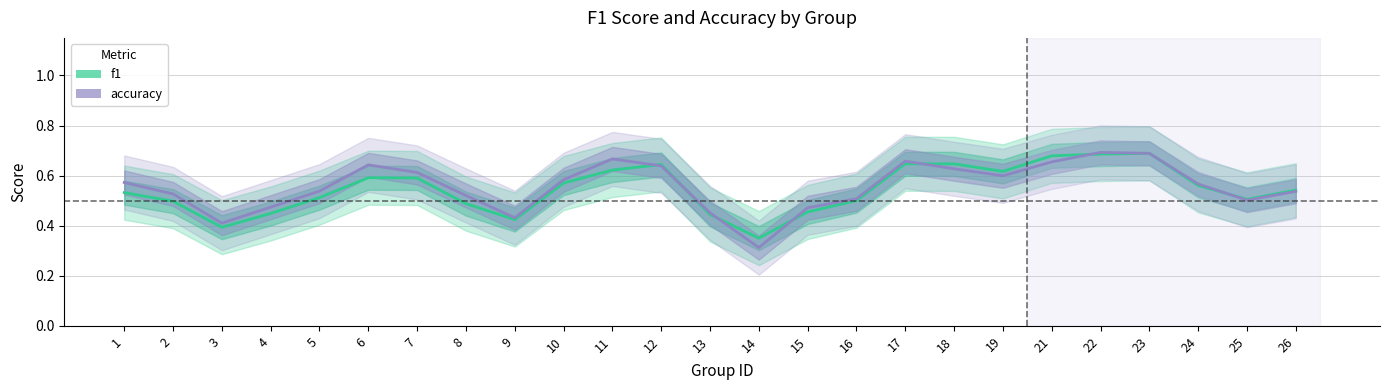

What is the maximum value for f1?

0.7